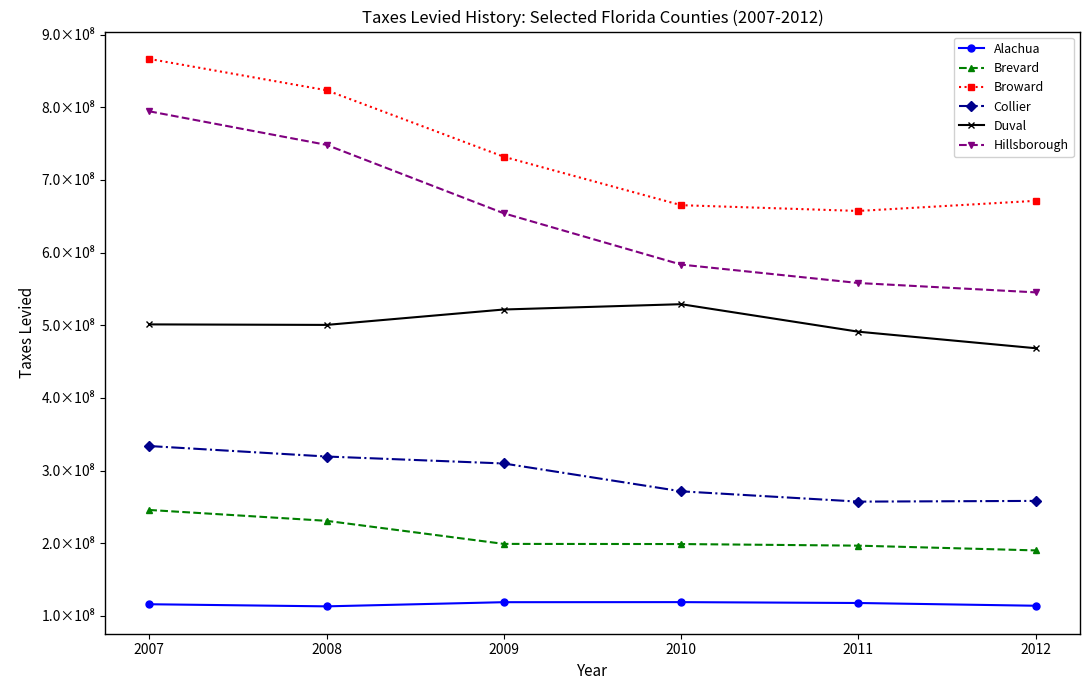

At which label does Hillsborough reach its minimum?

2012